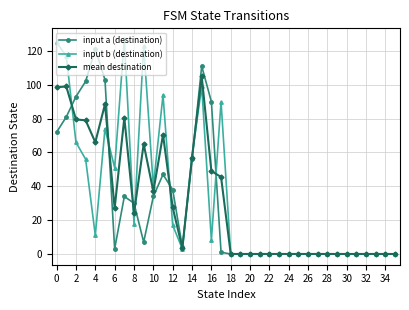

How many values in the mean destination series exceed 3?

18